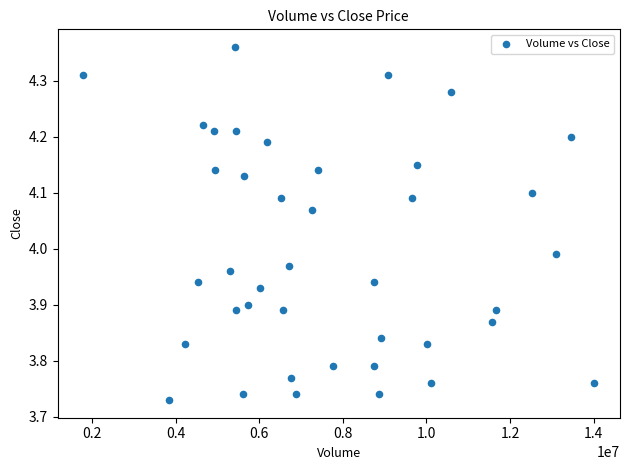

What is the range of X values (max minus min)?

12233945.0